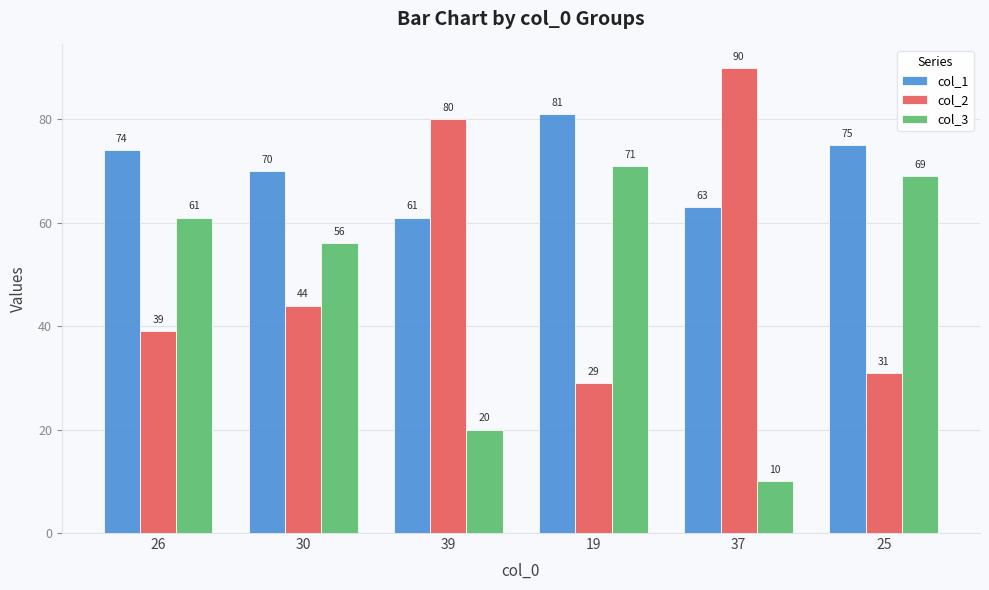

The value of col_1 at 30 is 107. True or false?

False